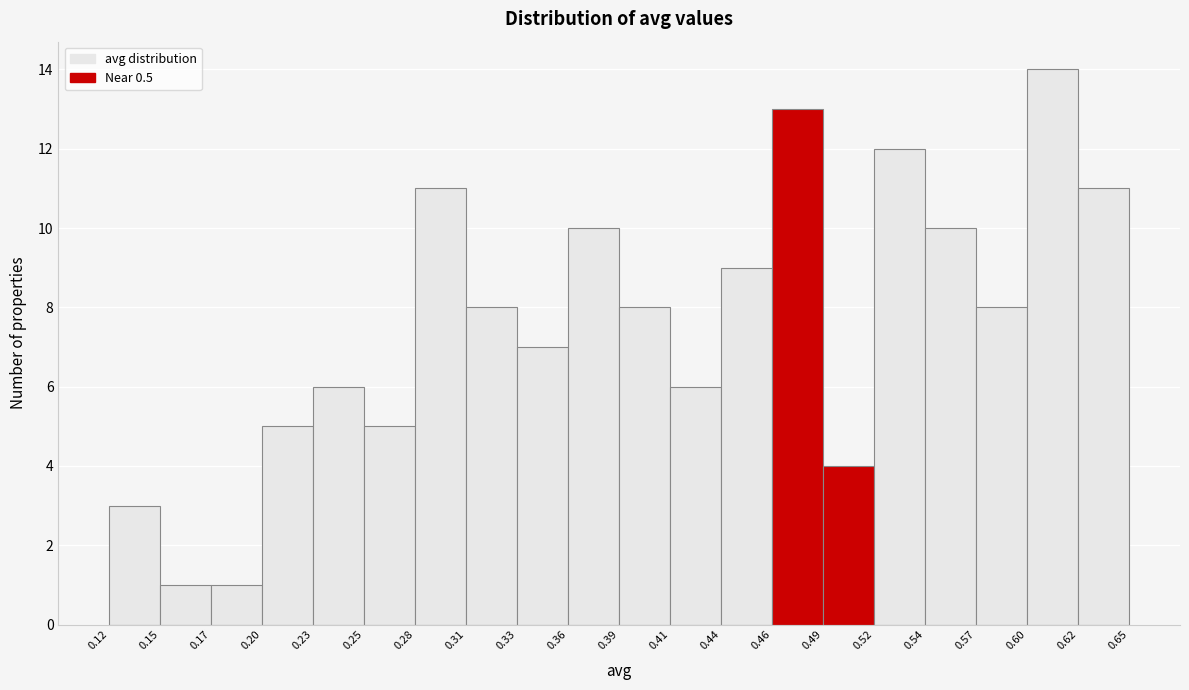

Reading left to right, list every bar in this chart as the range it spans on the x-axis followed by its height. The values are not printed on the chart, so give them approximately, as read against the axis.

0.12 to 0.15: 3
0.15 to 0.17: 1
0.17 to 0.20: 1
0.20 to 0.23: 5
0.23 to 0.25: 6
0.25 to 0.28: 5
0.28 to 0.31: 11
0.31 to 0.33: 8
0.33 to 0.36: 7
0.36 to 0.39: 10
0.39 to 0.41: 8
0.41 to 0.44: 6
0.44 to 0.46: 9
0.46 to 0.49: 13
0.49 to 0.52: 4
0.52 to 0.54: 12
0.54 to 0.57: 10
0.57 to 0.60: 8
0.60 to 0.62: 14
0.62 to 0.65: 11